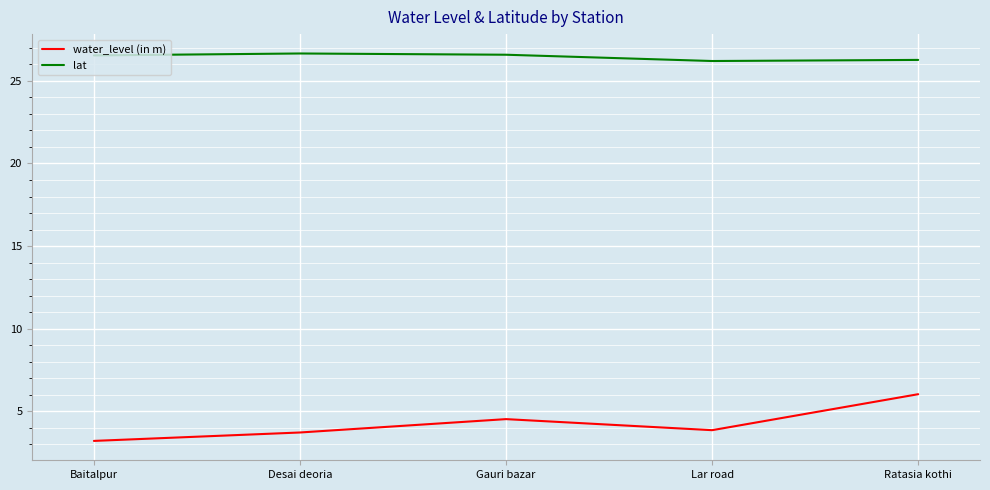

What position from the right is Ratasia kothi?

1